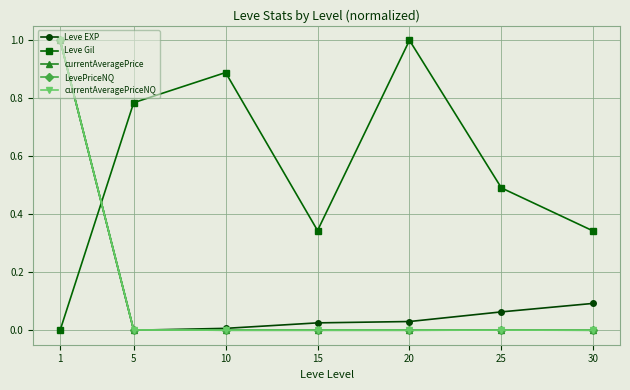

At which category is the sum across all series the highest?

1